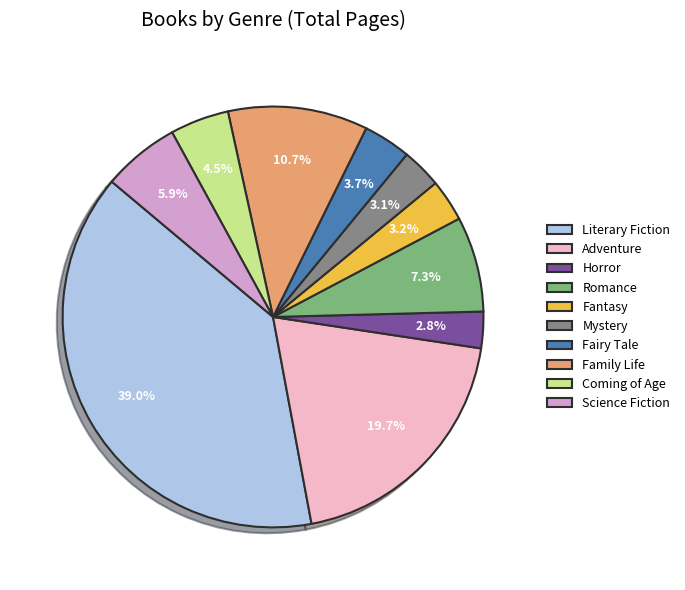

What is the ratio of the value at Coming of Age to the value at Fairy Tale?

1.2